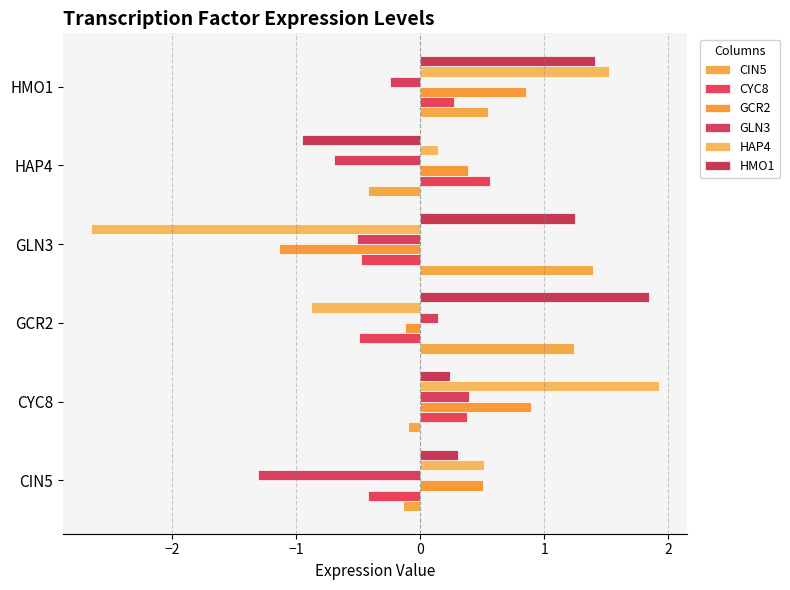

What are all the series names shown in the legend?

CIN5, CYC8, GCR2, GLN3, HAP4, HMO1